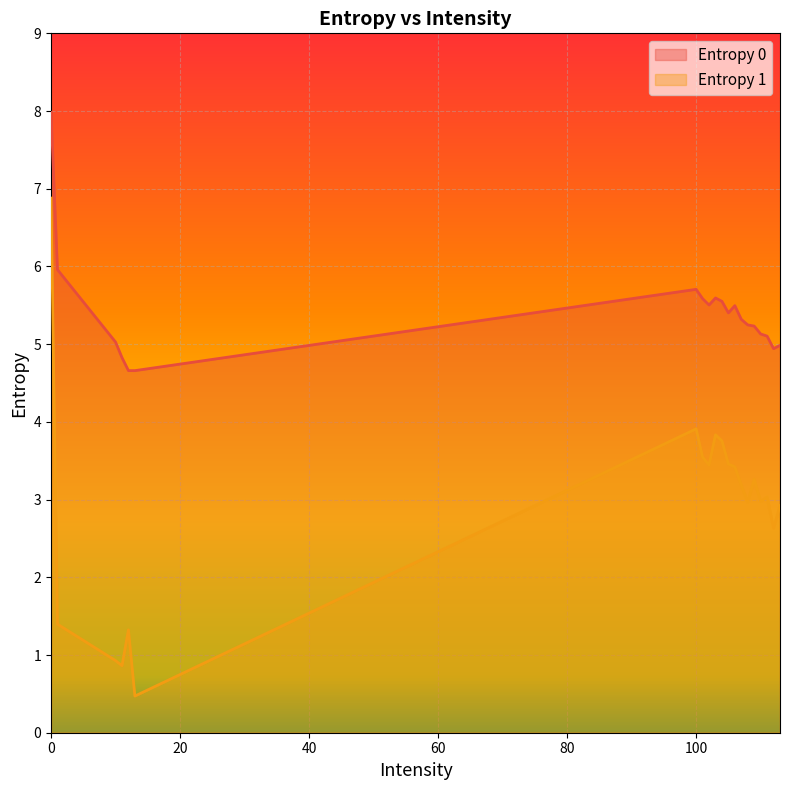

Which series has the largest total across all categories?

Entropy 0